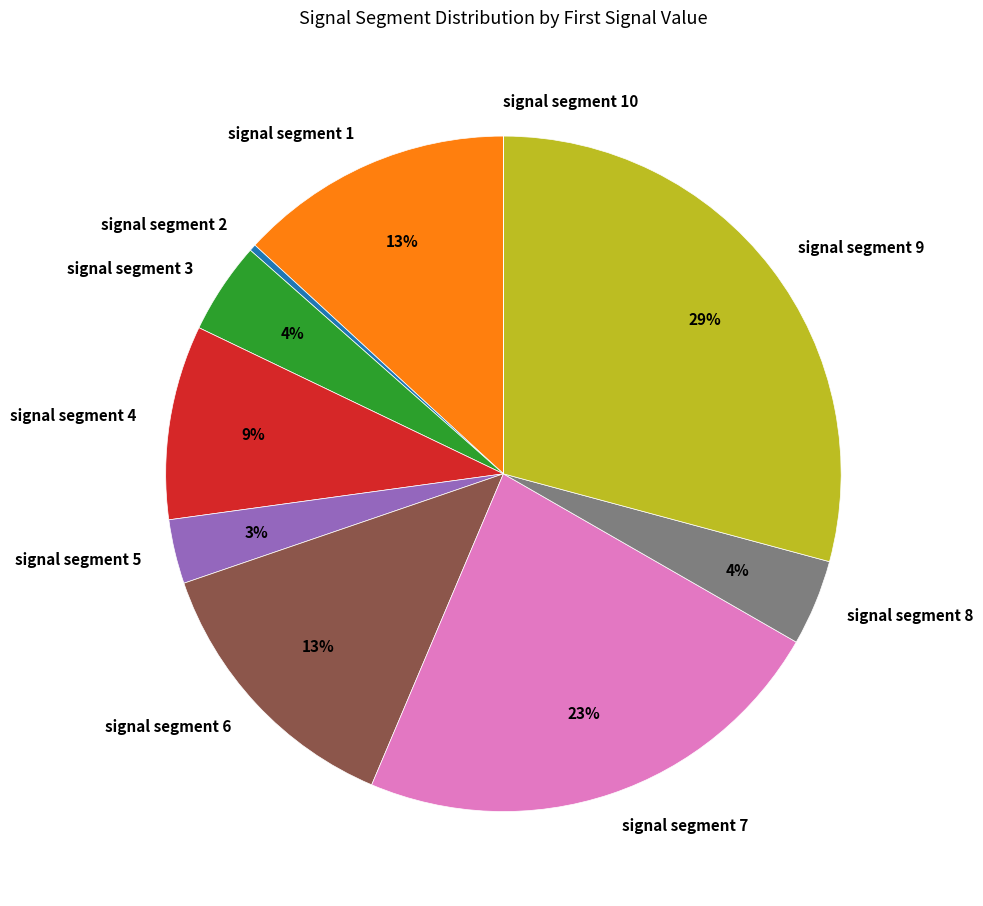

The signal segment 2 slice represents 0% of the pie. True or false?

True